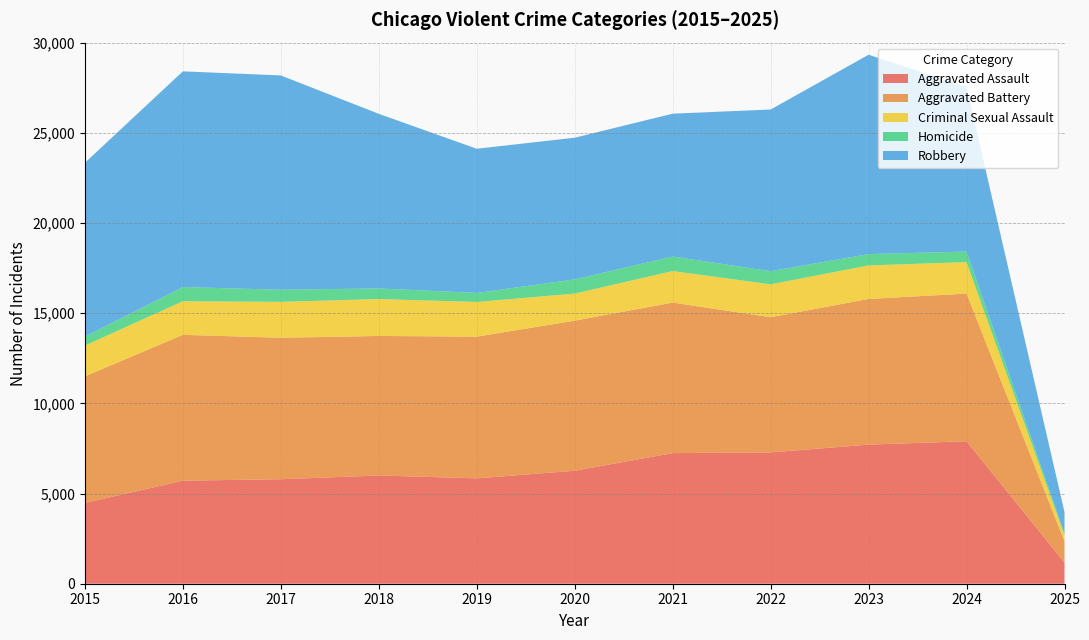

Reading left to right, list all the values displayed in this chart.

Aggravated Assault: 4480	5713	5793	6002	5841	6265	7242	7281	7712	7900	1173
Aggravated Battery: 7019	8085	7845	7735	7858	8320	8346	7493	8077	8185	1187
Criminal Sexual Assault: 1705	1863	1990	2046	1923	1500	1748	1826	1857	1746	331
Homicide: 496	786	672	588	499	787	805	727	629	586	78
Robbery: 9638	11960	11881	9681	7995	7855	7920	8964	11053	9122	1200